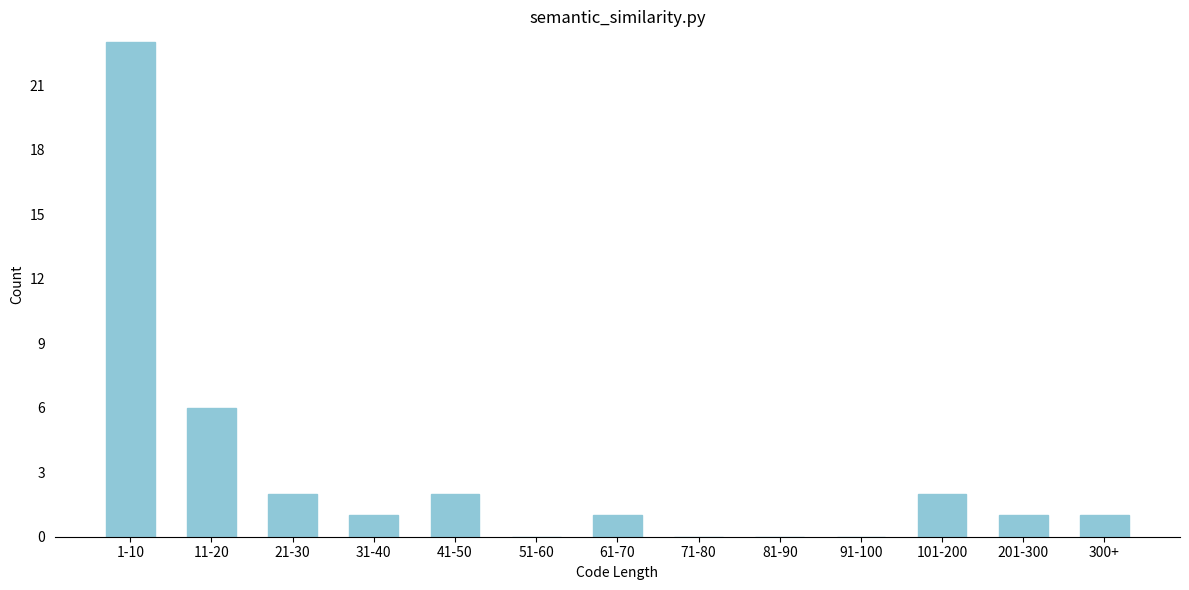

Reading right to left, what are all the values shown in this chart?

300+=1	201-300=1	101-200=2	91-100=0	81-90=0	71-80=0	61-70=1	51-60=0	41-50=2	31-40=1	21-30=2	11-20=6	1-10=23